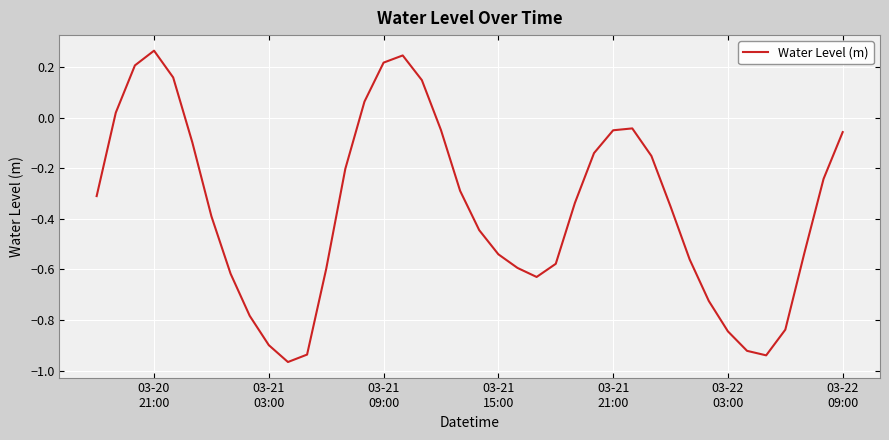

What is the difference between the maximum and minimum values?

1.2